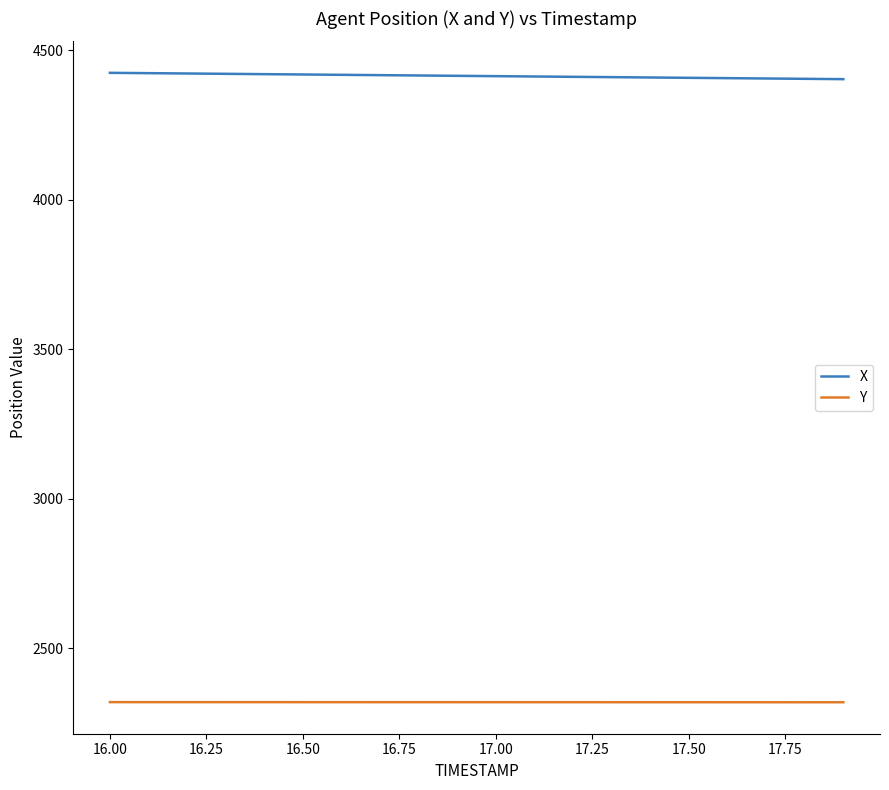

Rank the series by their average value, from highest to lowest.

X, Y